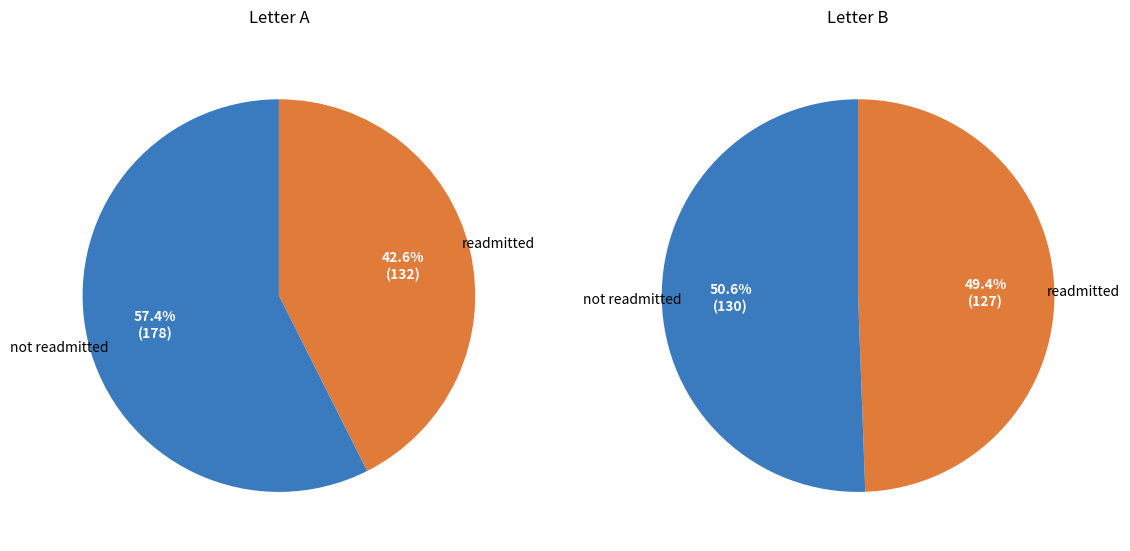

Is B the majority of the pie?

Yes